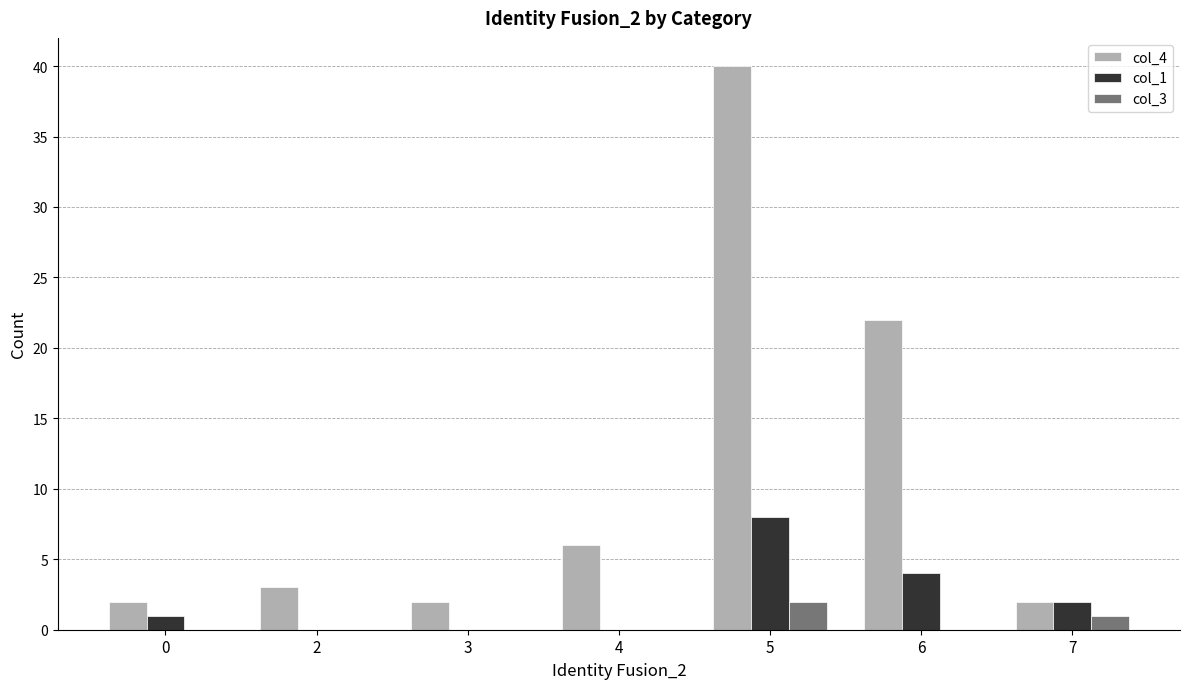

Are the bars grouped side by side (vs. stacked)?

Yes